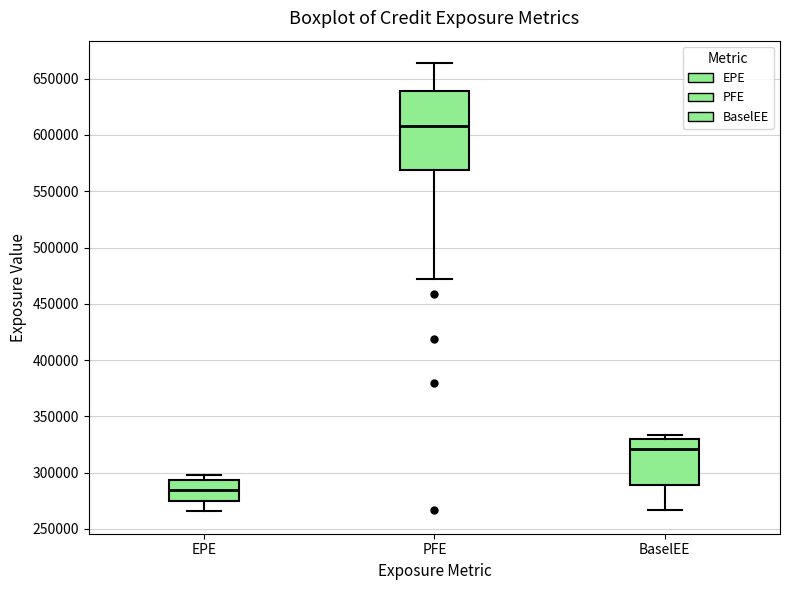

Which box's median line is the highest?

PFE